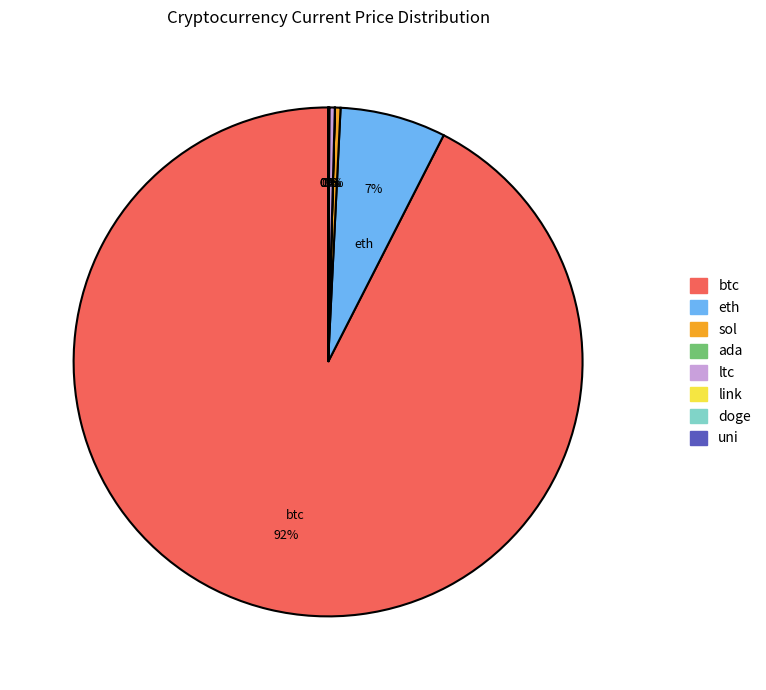

To the nearest percent, what is the average slice percentage?

12%